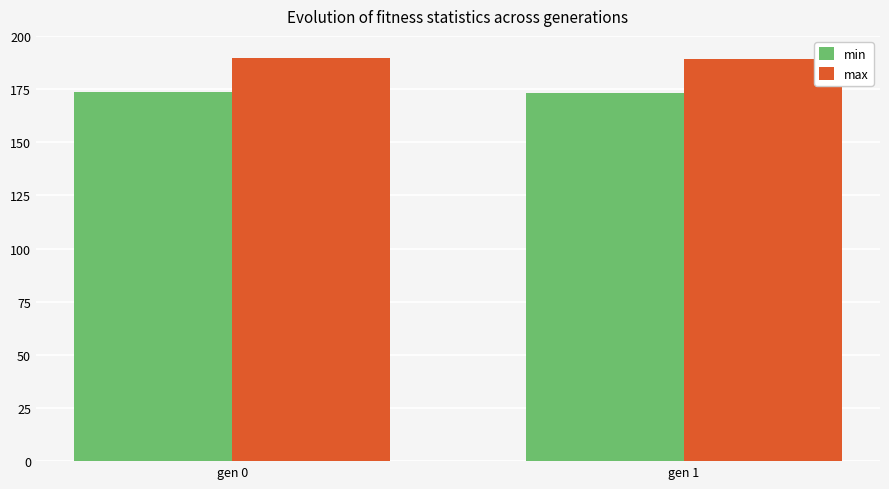

What is the maximum value shown in the chart?

189.8